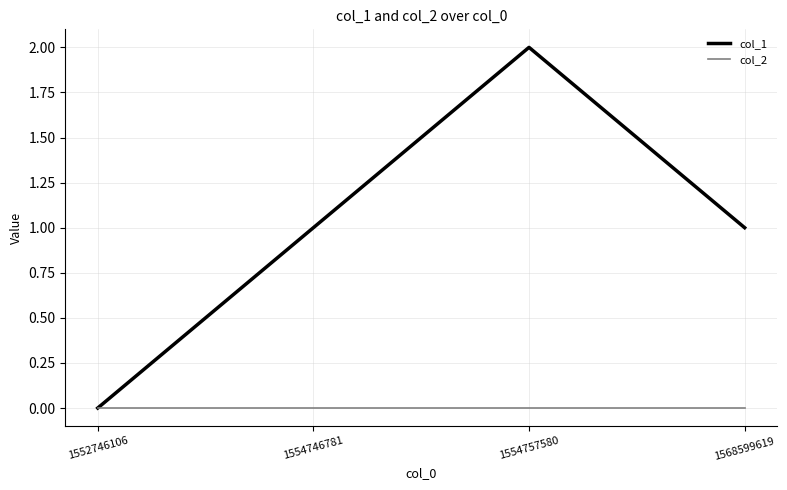

Reading left to right, what are all the values shown in this chart?

col_1: 1552746106=0	1554746781=1	1554757580=2	1568599619=1
col_2: 1552746106=0	1554746781=0	1554757580=0	1568599619=0